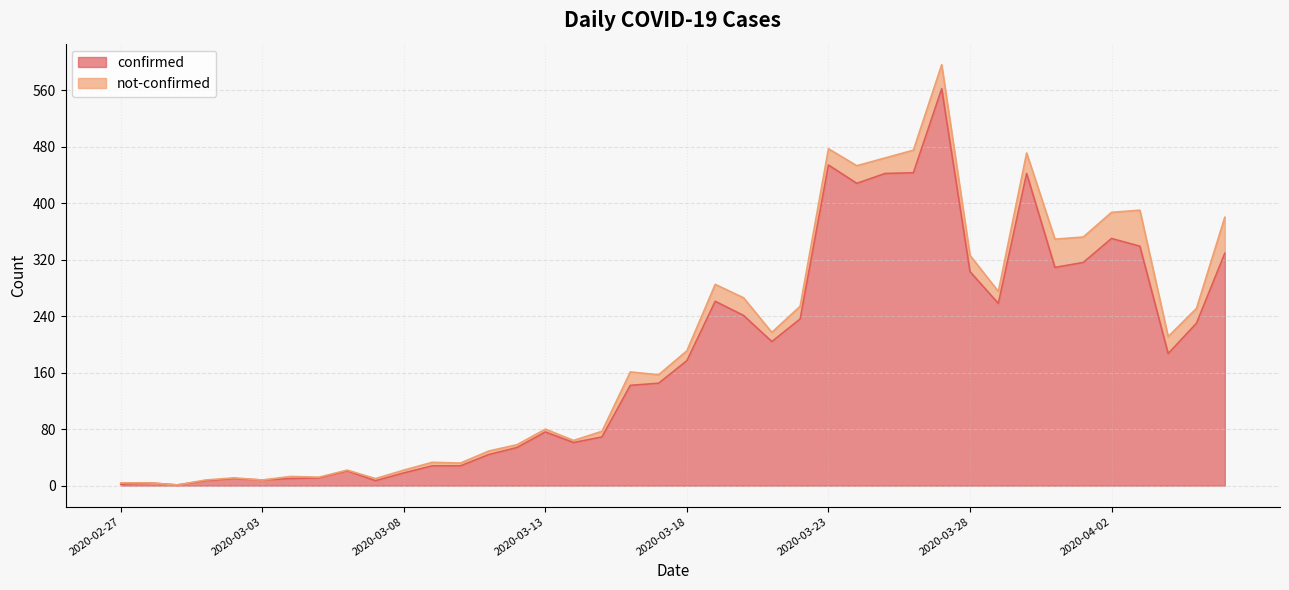

What is the smallest value displayed?

1